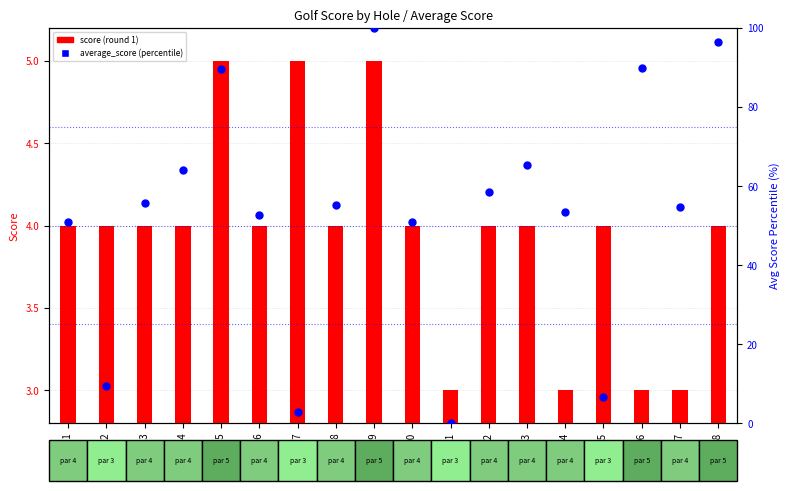

Is the value of average_score (percentile) at Hole 5 greater than the value of score (round 1) at Hole 5?

Yes